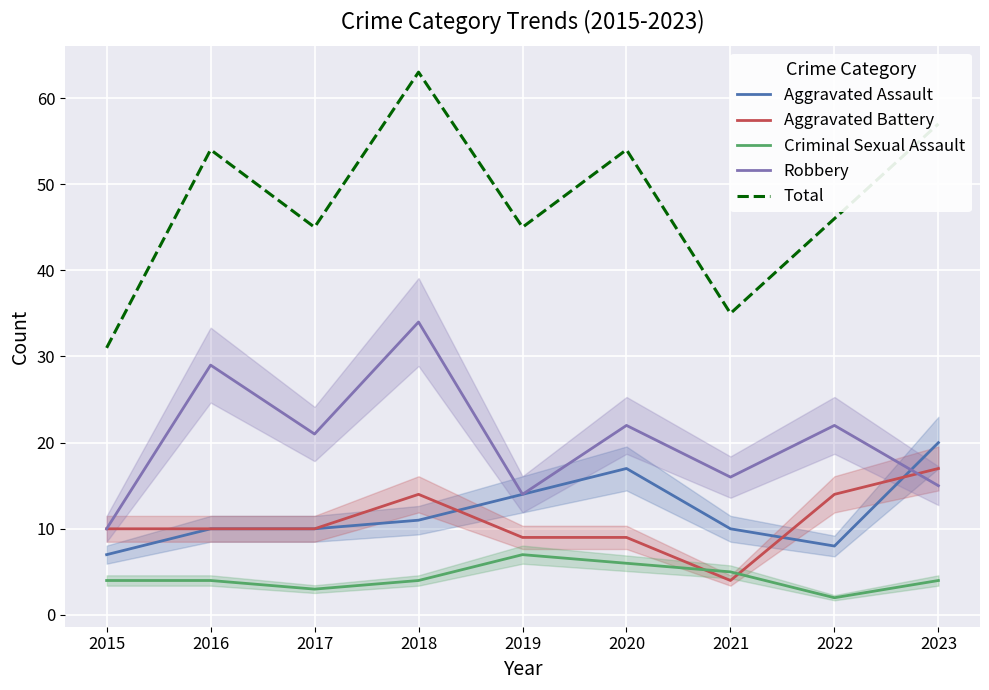

Reading left to right, list all the values displayed in this chart.

Aggravated Assault: 7	10	10	11	14	17	10	8	20
Aggravated Battery: 10	10	10	14	9	9	4	14	17
Criminal Sexual Assault: 4	4	3	4	7	6	5	2	4
Robbery: 10	29	21	34	14	22	16	22	15
Total: 31	54	45	63	45	54	35	46	57